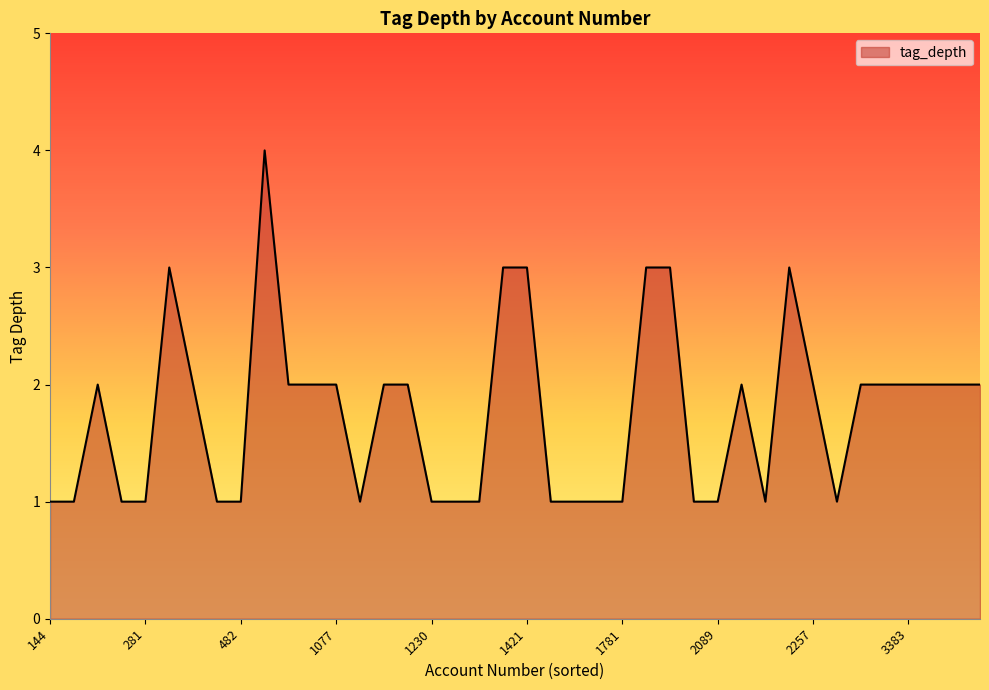

What is the maximum value shown in the chart?

4